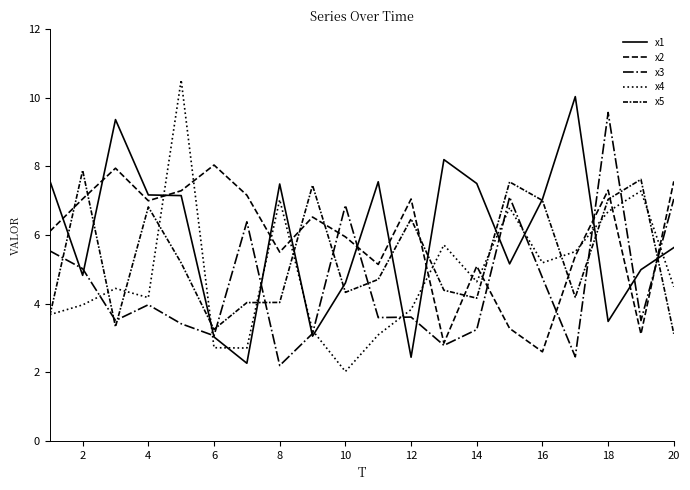

Which series has the largest range (max minus min)?

x4